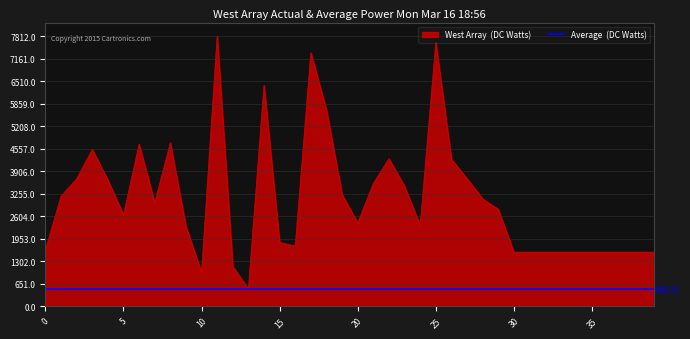

What is the difference between the values at 16 and 25?

5886